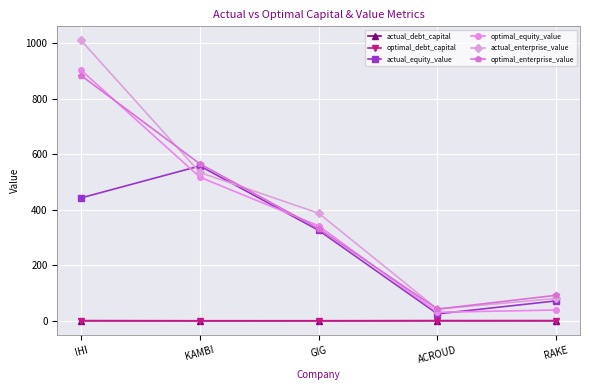

Is it true that optimal_enterprise_value equals 51.4 at RAKE?

False